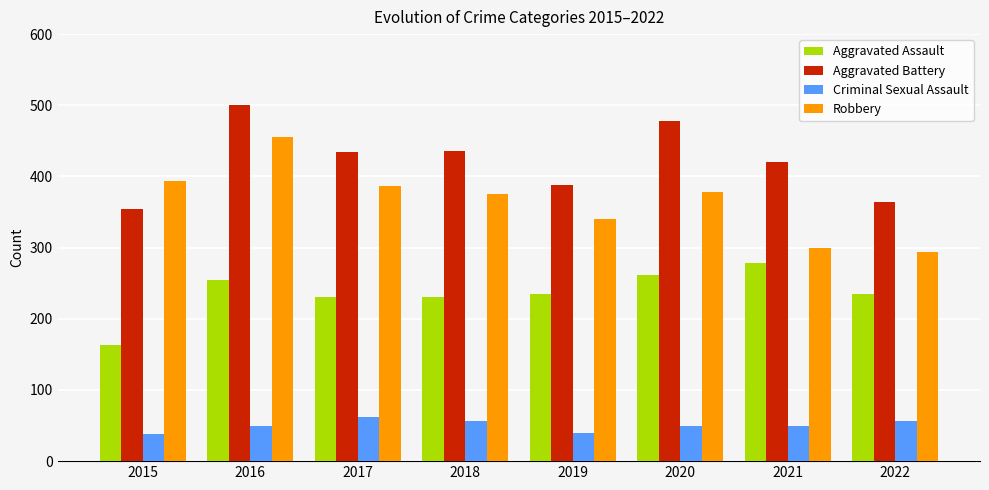

Does the chart contain stacked bars?

No